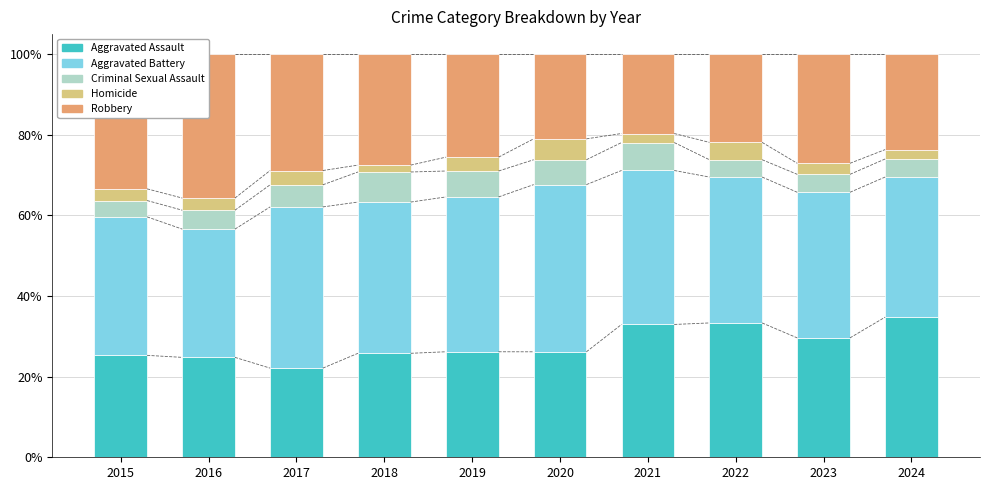

Is it true that Aggravated Assault equals 45.9 at 2020?

False